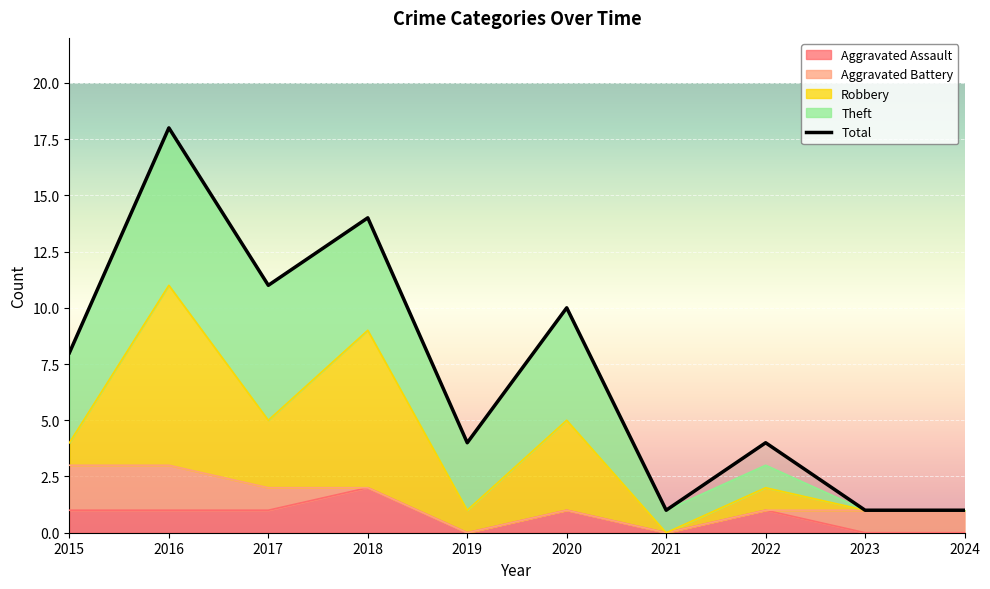

At which category does Theft reach its first local valley?

2019